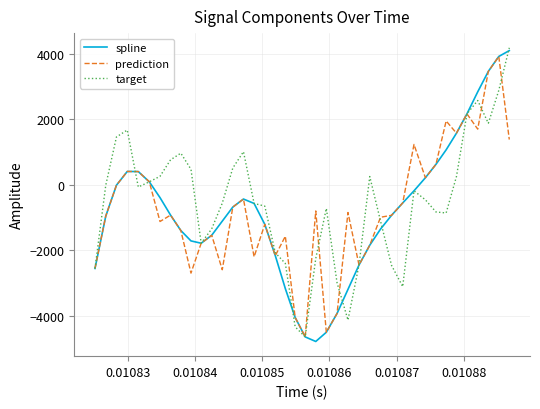

What is the greatest value displayed?

4186.3